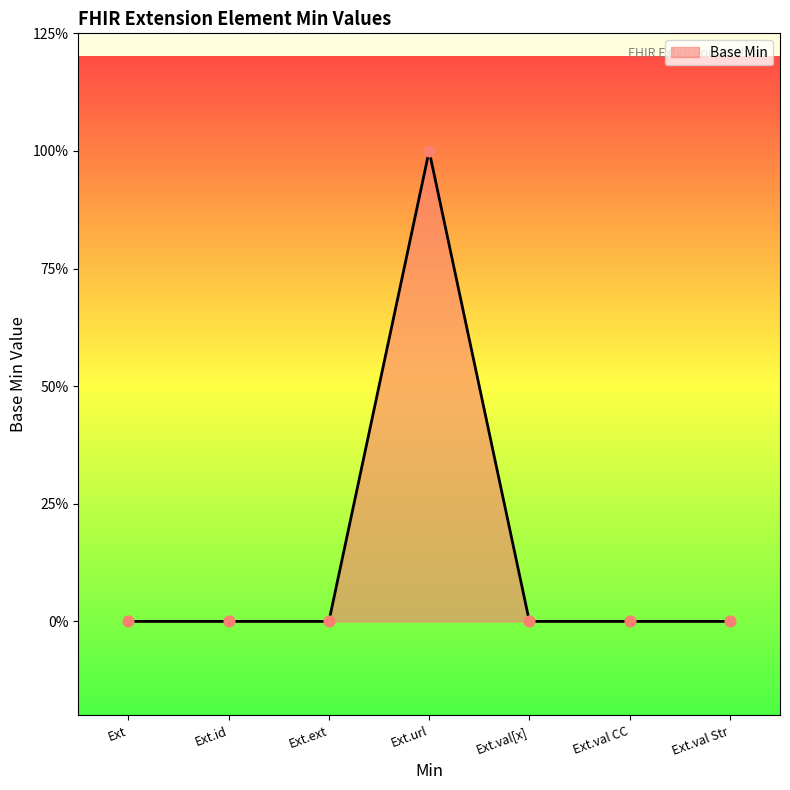

Is this an area chart (filled region under the line)?

Yes